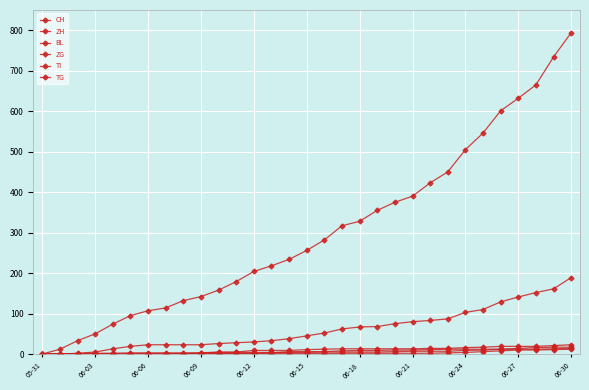

True or false: TI and ZG intersect in this chart.

False